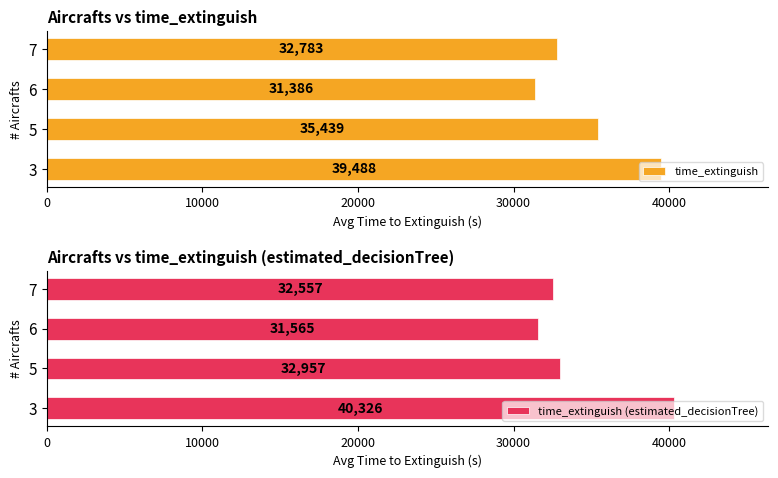

Which series has the largest range (max minus min)?

time_extinguish (estimated_decisionTree)